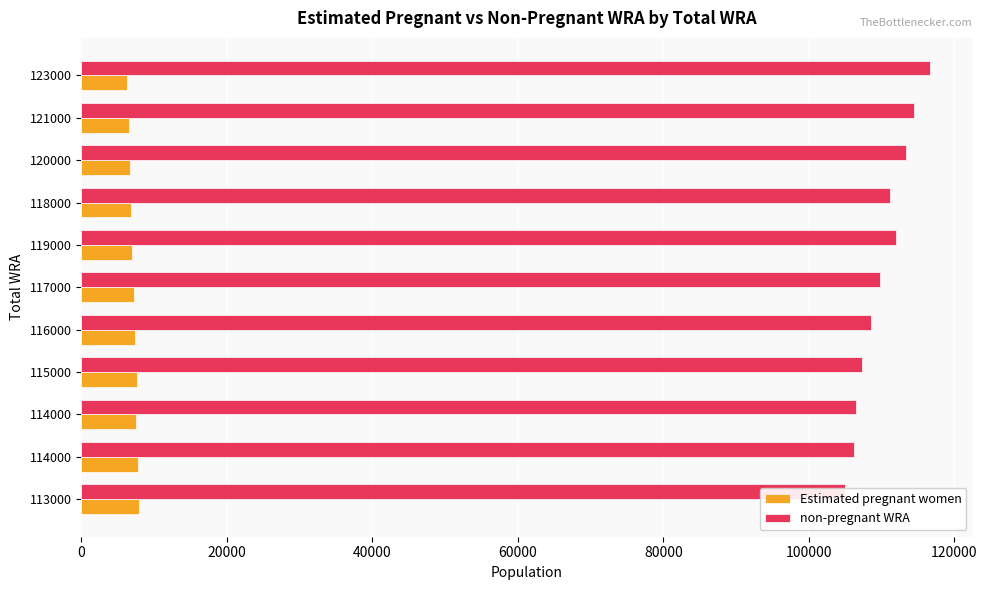

What are all the series names shown in the legend?

Estimated pregnant women, non-pregnant WRA